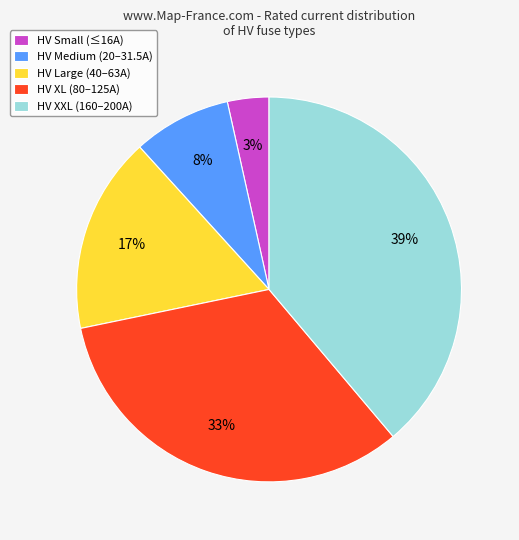

Is the sum of HV XXL (160–200A) and HV Large (40–63A) greater than half?

Yes